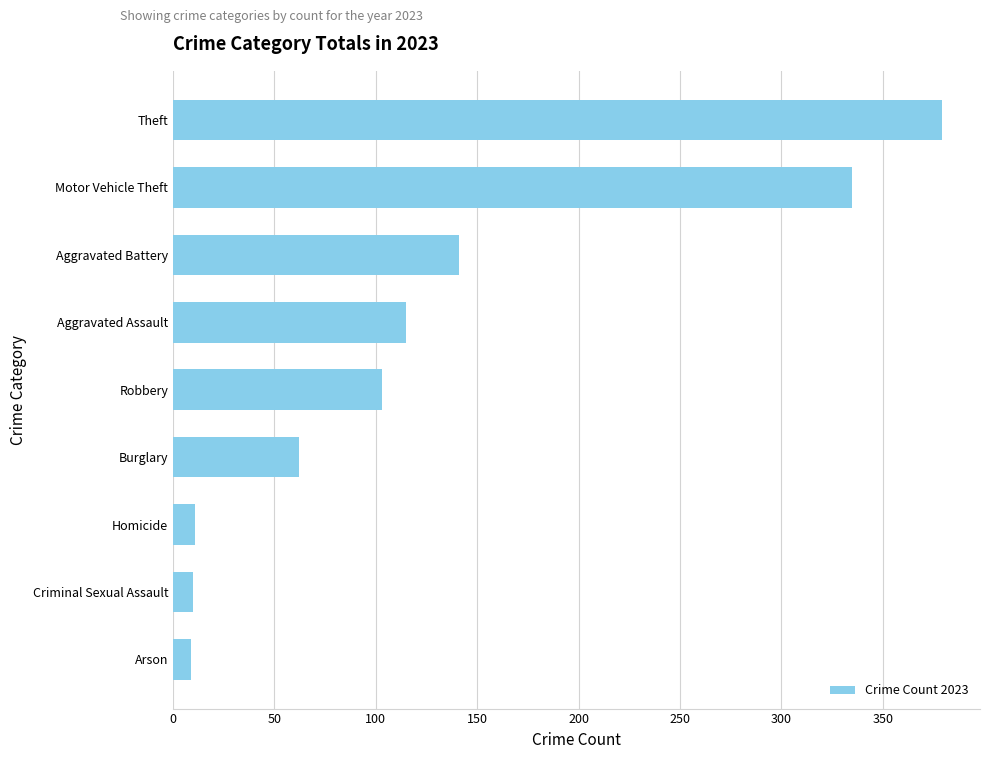

Approximately how many times larger is the value at Arson compared to Criminal Sexual Assault?

0.9